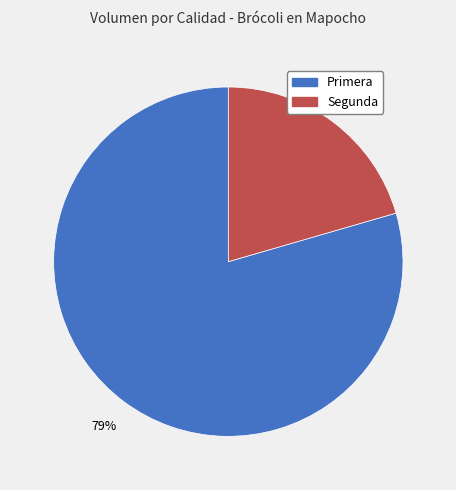

True or false: Primera accounts for 88% of the total.

False